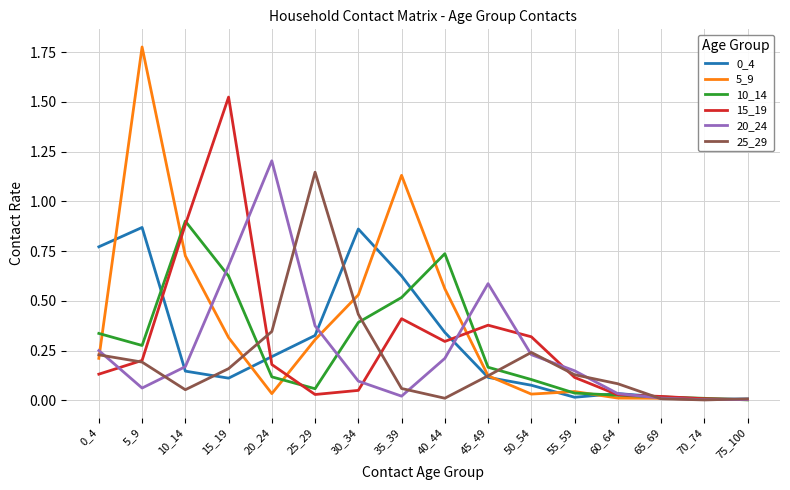

Where is the first local minimum for 15_19?

25_29